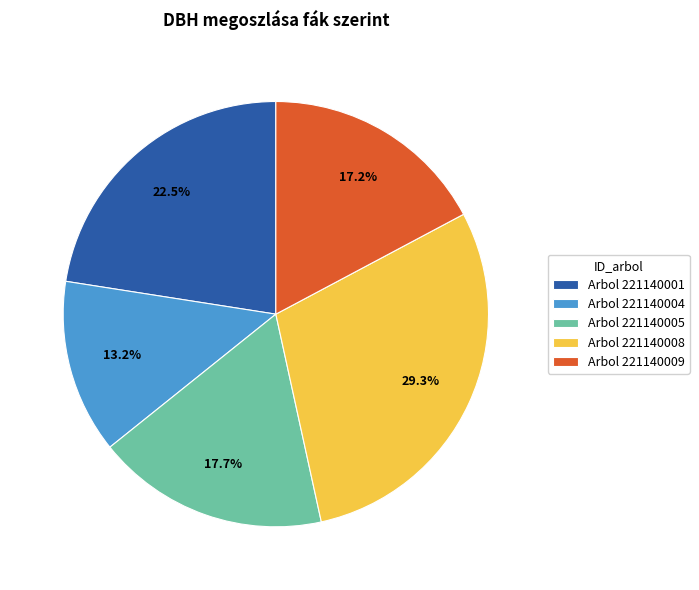

Between Arbol 221140008 and Arbol 221140004, which is larger?

Arbol 221140008